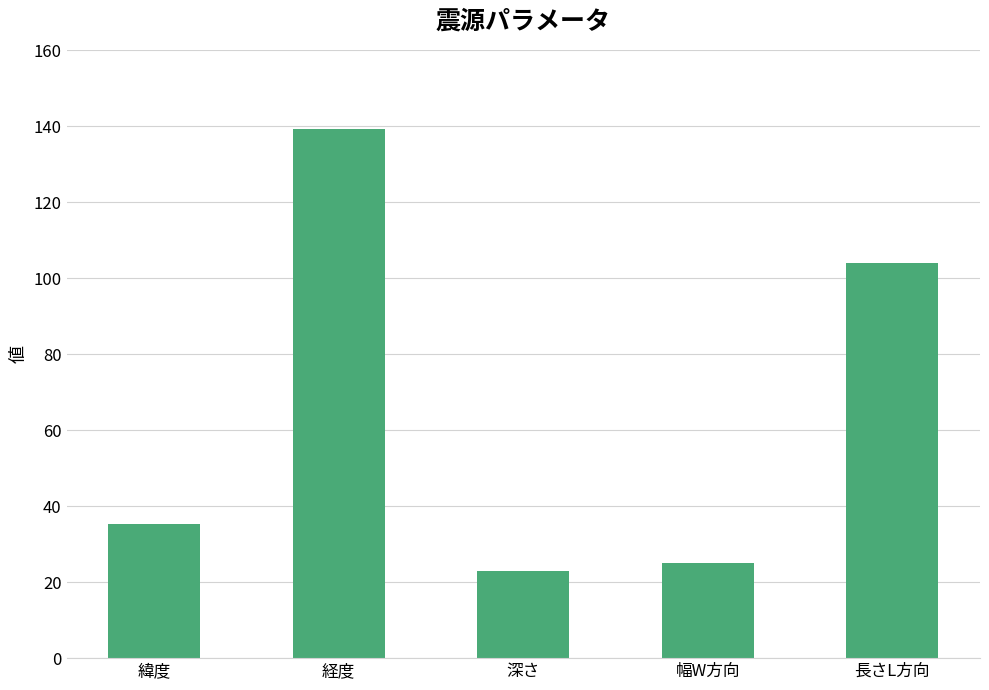

Which category has the lowest value across all series?

深さ